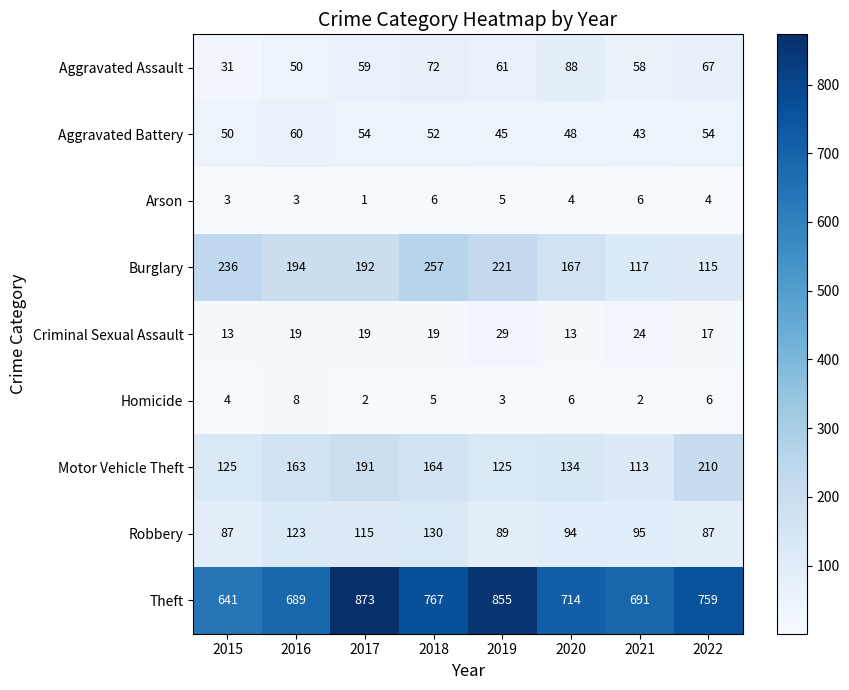

What is the sum of all Robbery values?

820